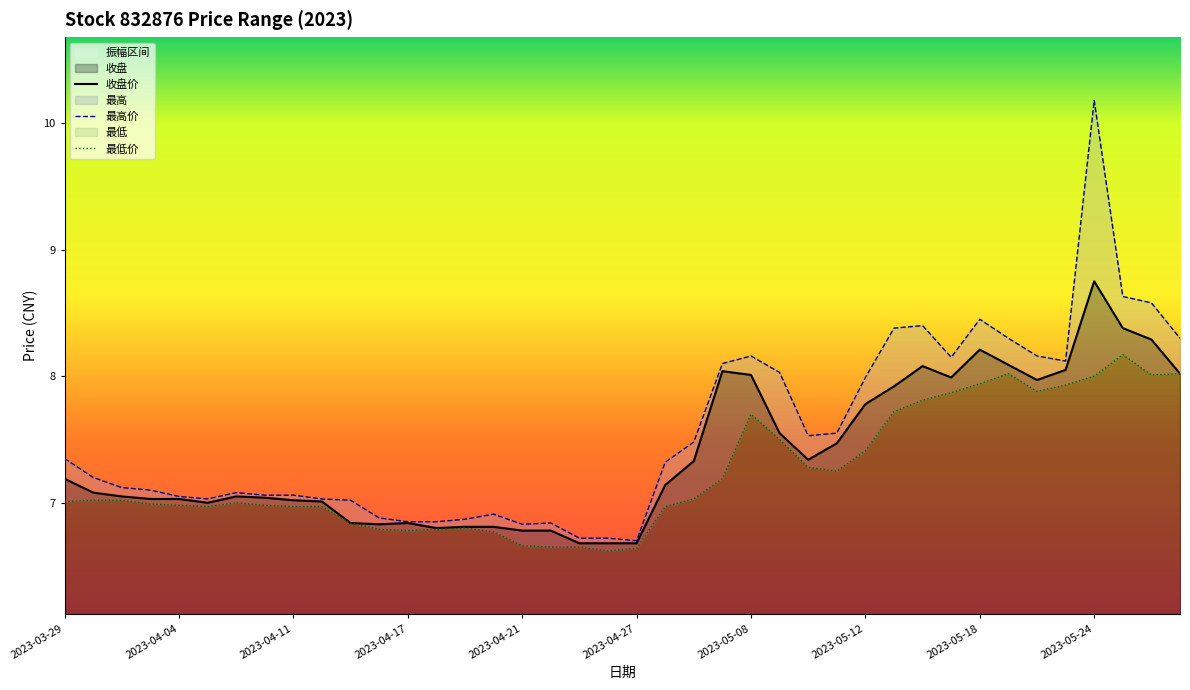

At which label does 收盘价 reach its peak?

2023-05-24